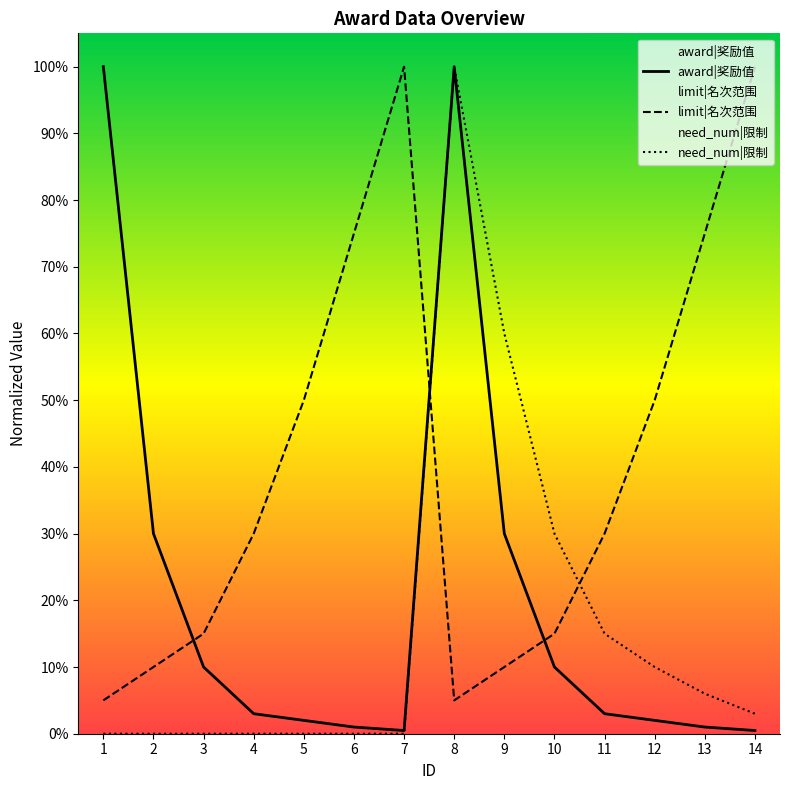

Does the chart display data point markers on the line(s)?

No